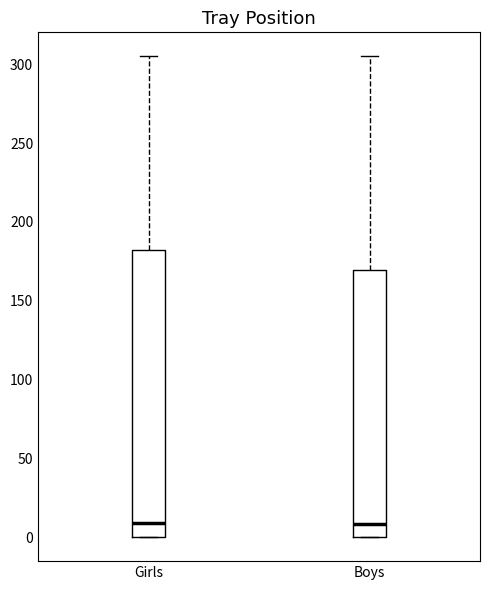

Which box is the tallest, from its lower edge to its upper edge?

Girls